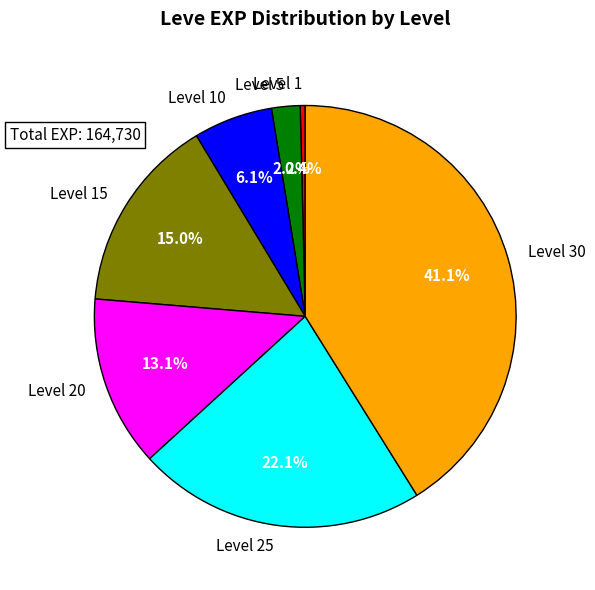

What portion of the pie excludes Level 25?

77.9%